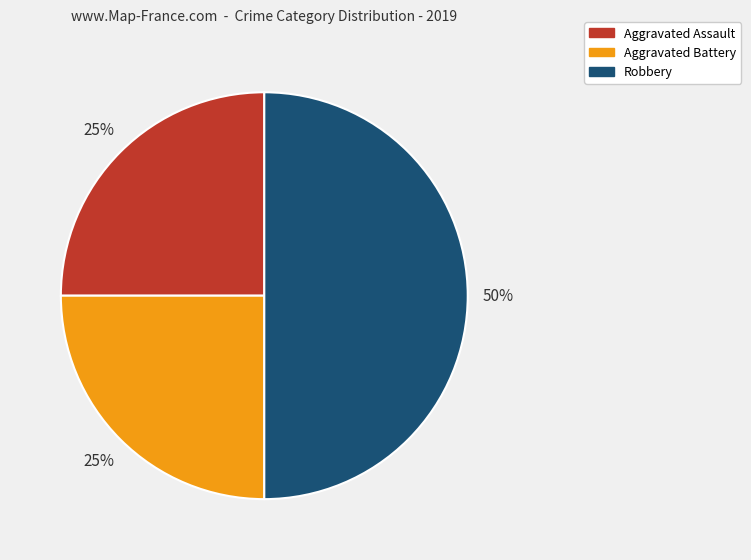

What is the ratio of the value at Robbery to the value at Aggravated Battery?

2.0